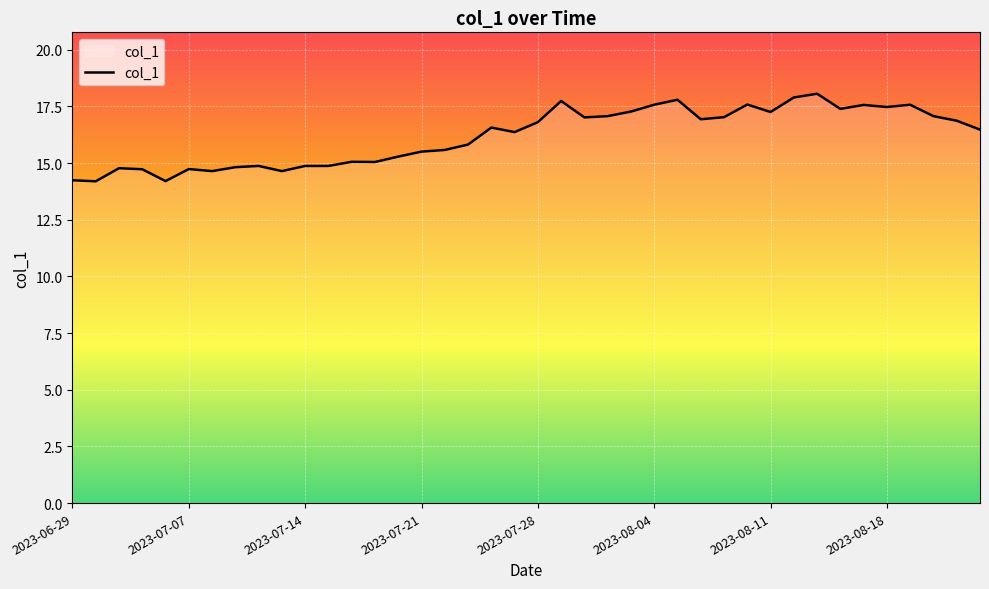

What is the minimum value shown in the chart?

14.2